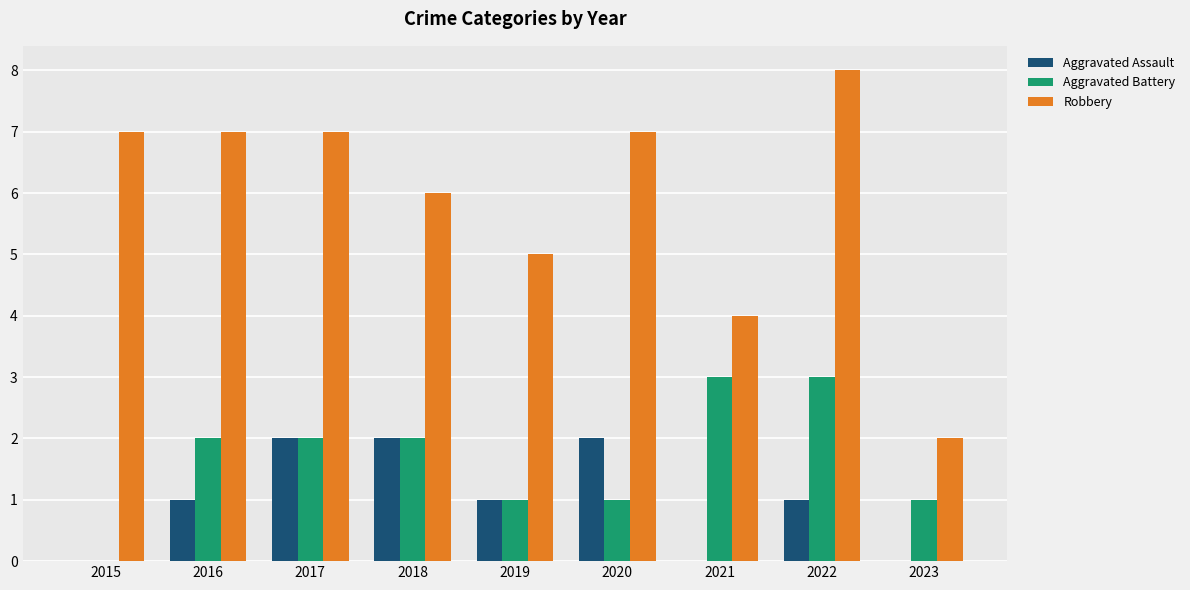

Reading left to right, list all the values displayed in this chart.

Aggravated Assault: 2015=0	2016=1	2017=2	2018=2	2019=1	2020=2	2021=0	2022=1	2023=0
Aggravated Battery: 2015=0	2016=2	2017=2	2018=2	2019=1	2020=1	2021=3	2022=3	2023=1
Robbery: 2015=7	2016=7	2017=7	2018=6	2019=5	2020=7	2021=4	2022=8	2023=2